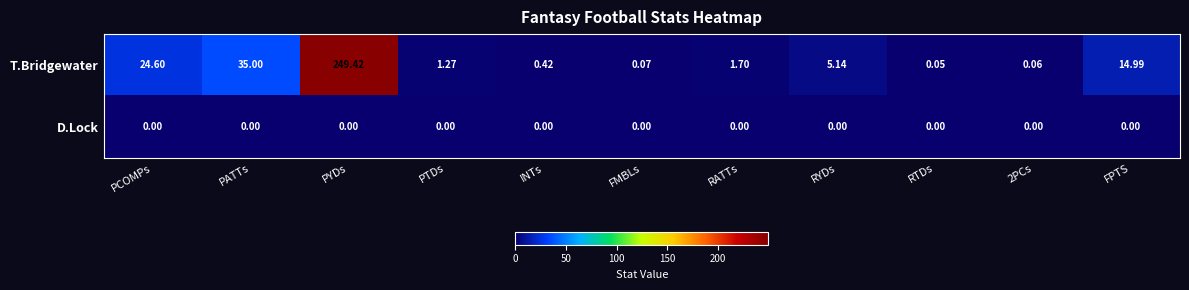

List the series in order of their overall mean, lowest first.

D.Lock, T.Bridgewater